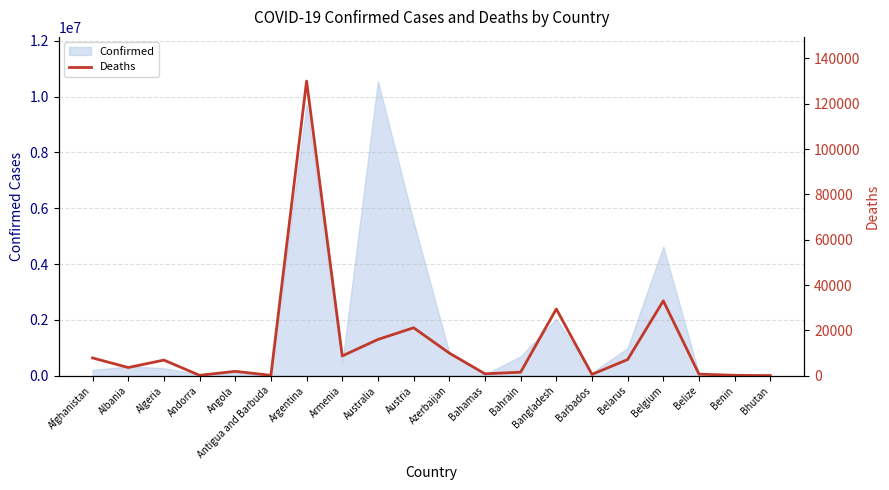

What is the maximum value shown in the chart?

130011